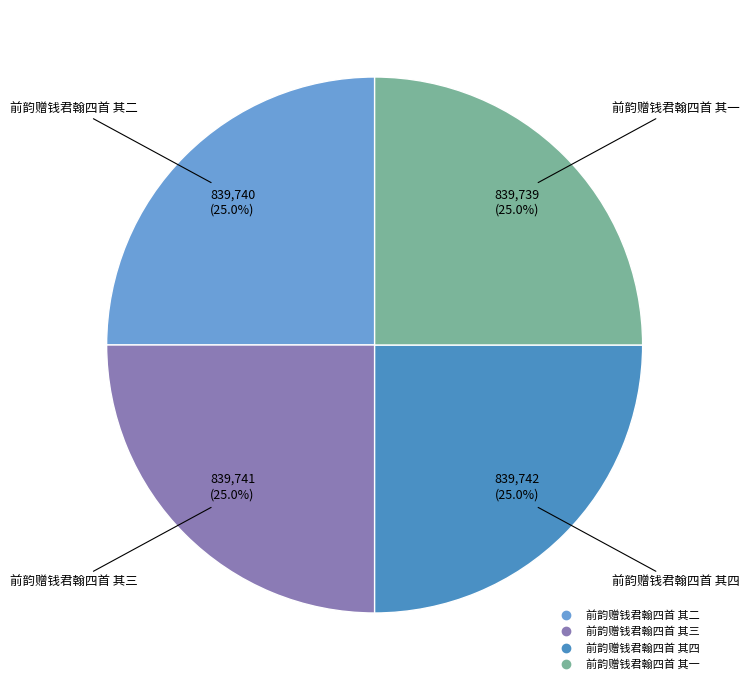

To the nearest percent, what portion does 前韵赠钱君翰四首 其二 represent?

25%